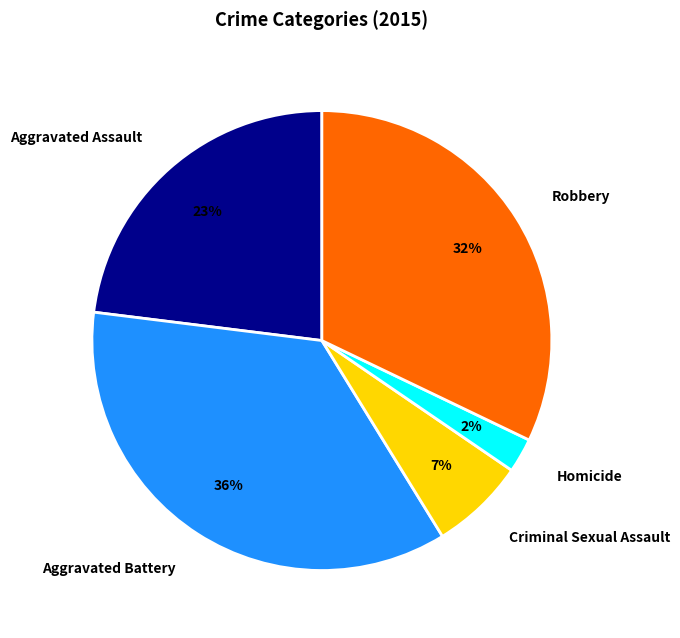

What percentage is the Aggravated Battery slice, to the nearest percent?

36%